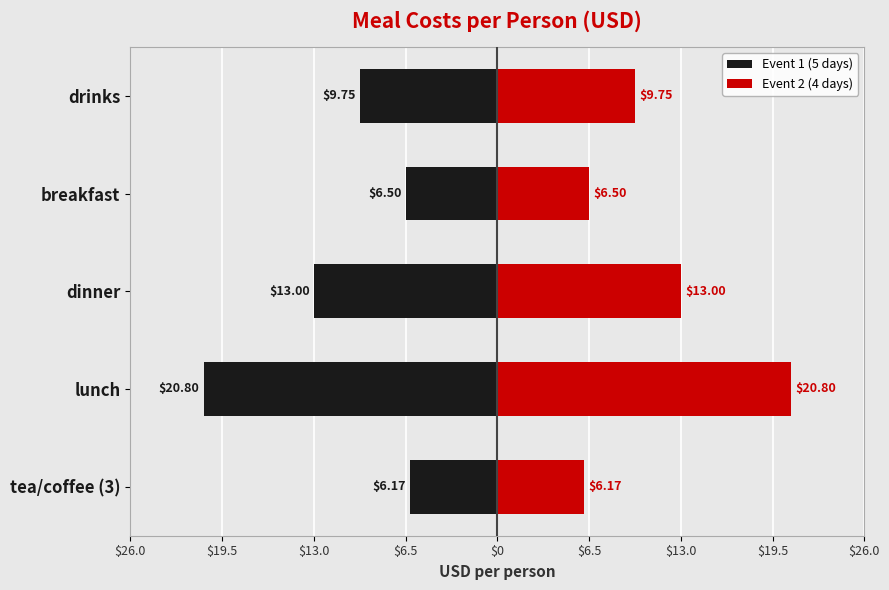

What is the approximate value of Event 1 (5 days) at lunch?

-20.8